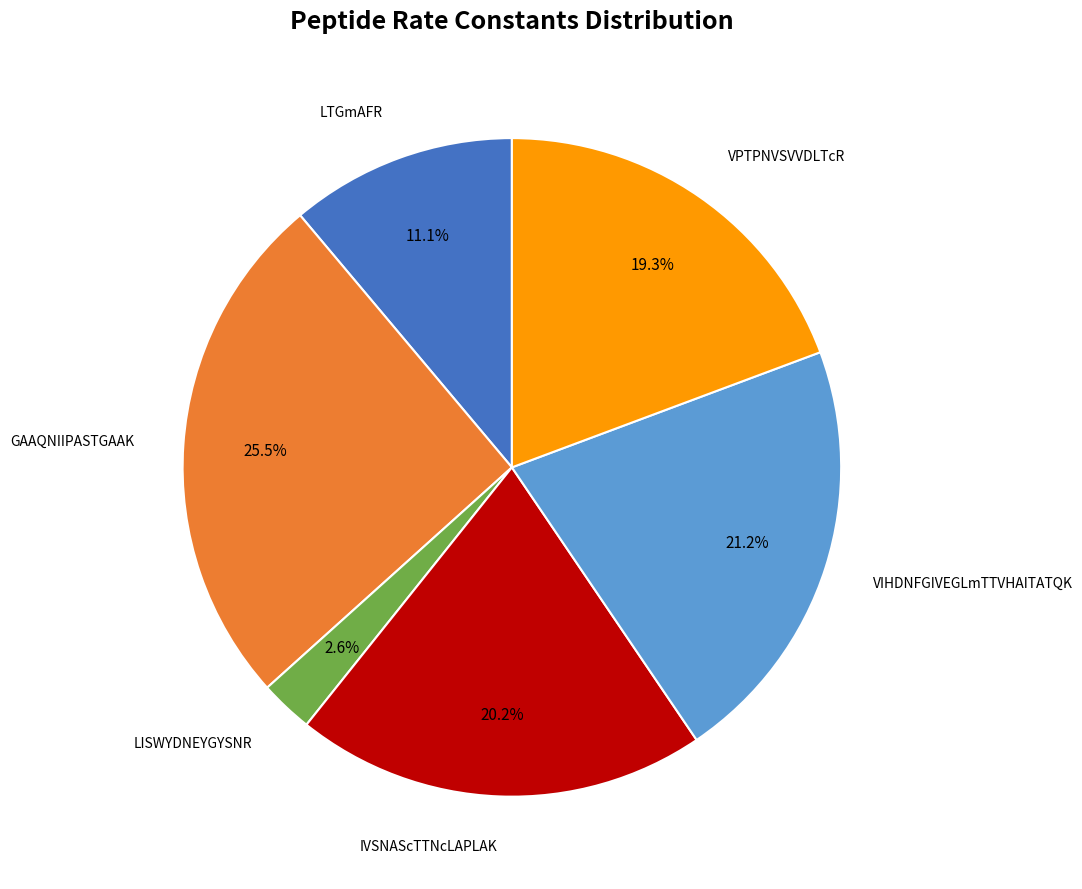

Does any single category account for the majority?

No